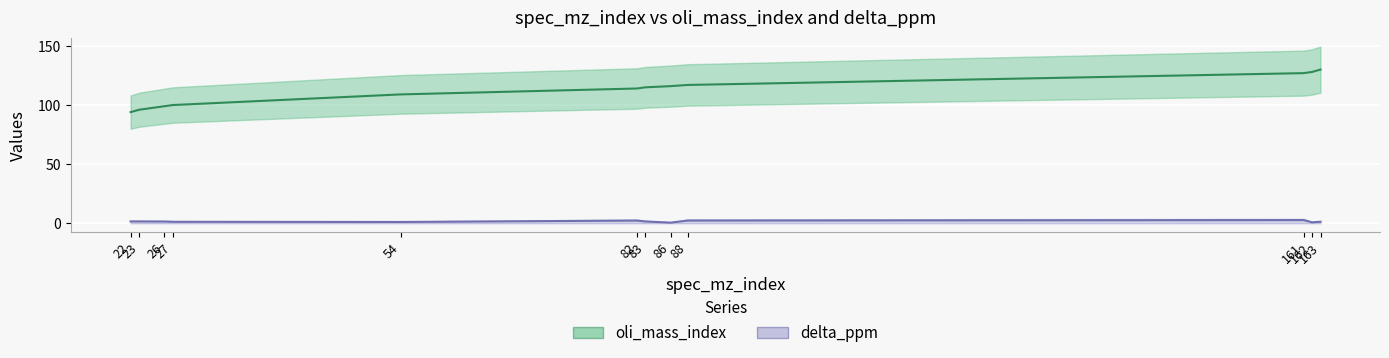

At which label is delta_ppm closest to 1?

54